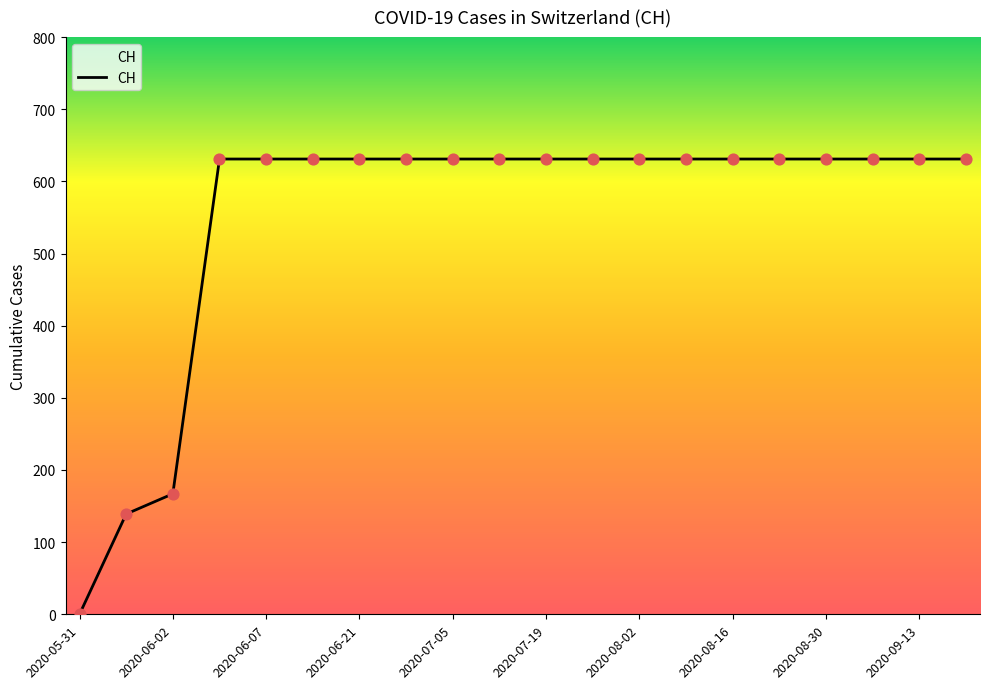

What is the greatest value displayed?

631